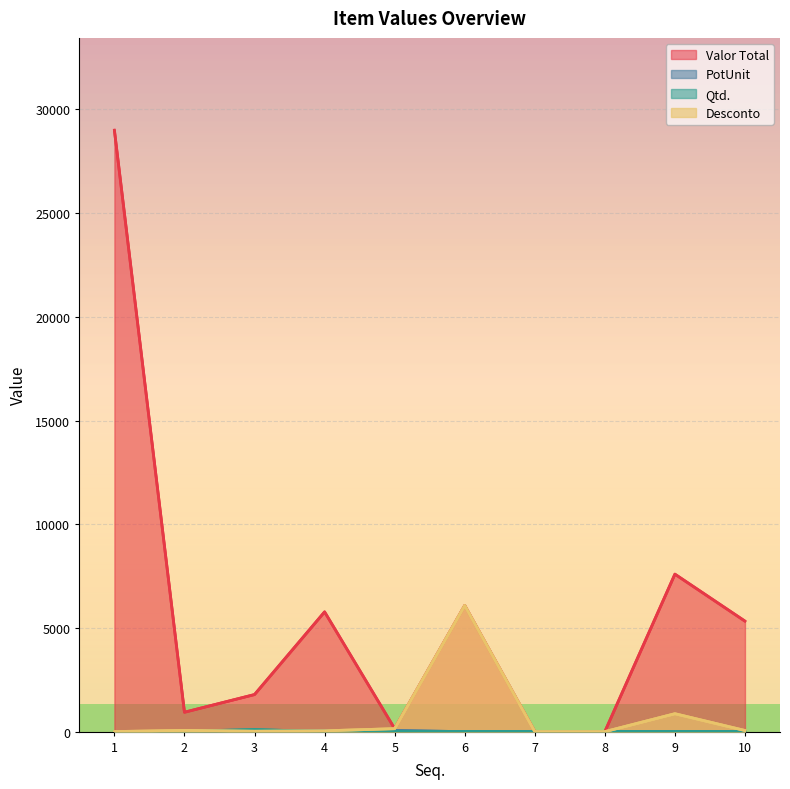

True or false: Qtd. and Desconto cross at least once.

True